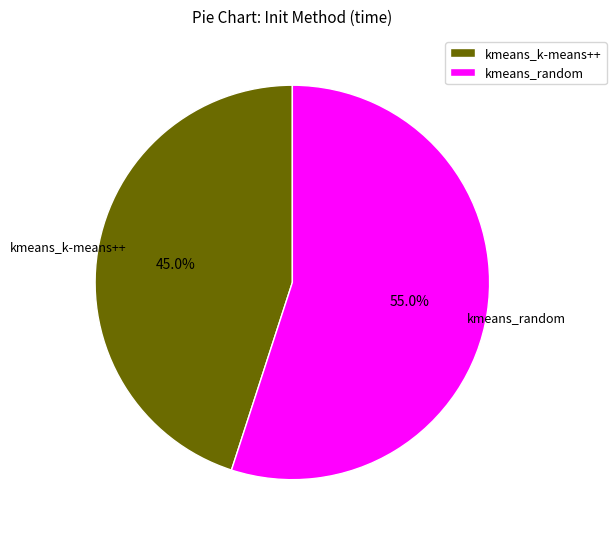

To the nearest percent, what is the difference between the kmeans_k-means++ and kmeans_random slice percentages?

10%